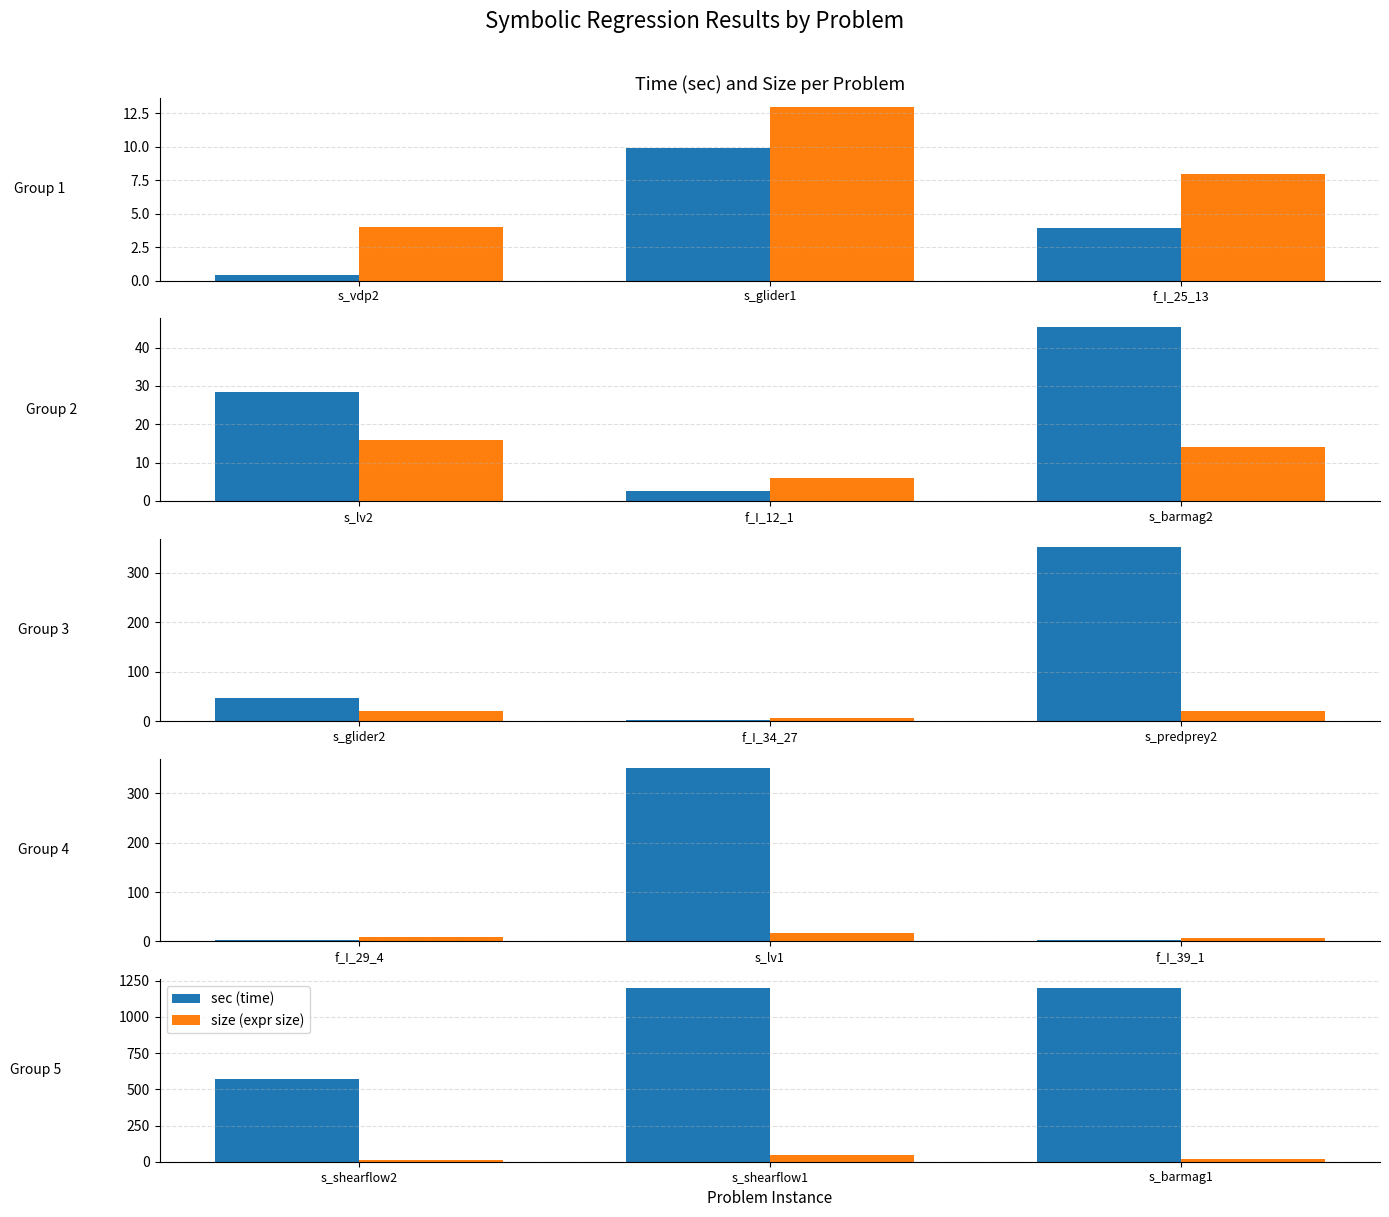

The size series shows 13.1 at s_barmag1. True or false?

False